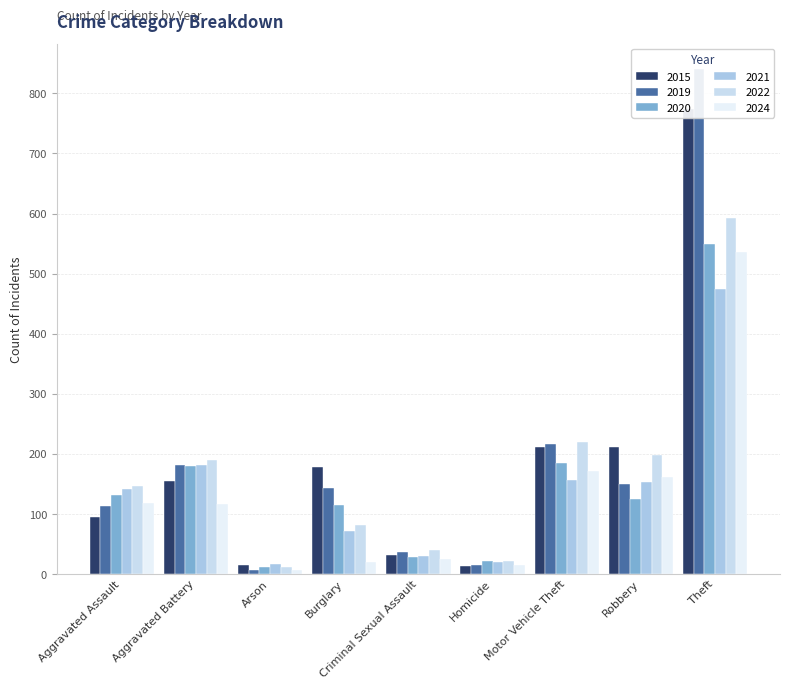

The value of 2024 at Aggravated Battery is 116. True or false?

True